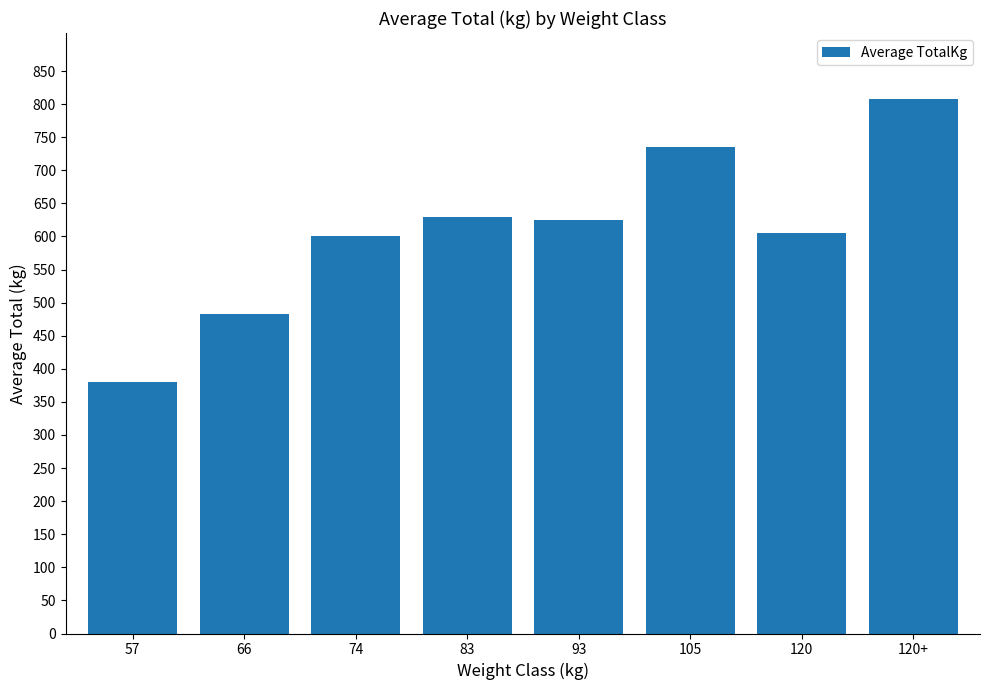

Which category has the highest value across all series?

120+